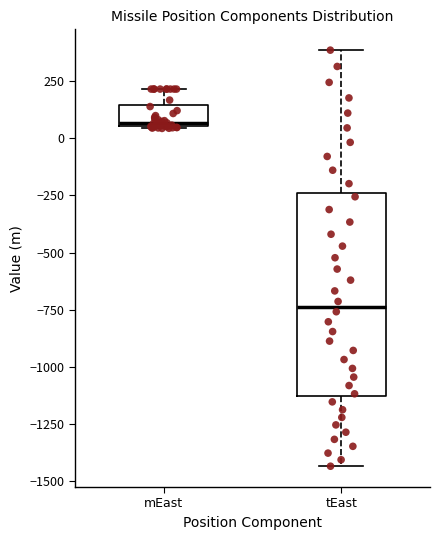

Reading left to right, read every box against the y-axis: the position of its median line, the range the box covers, and the ends of its whiskers. The values are not printed on the chart, so give them approximately, as read against the axis.

mEast: median 50 (just above the box's lower edge), box 50 to 150, whiskers 50 to 200
tEast: median -750, box -1150 to -250, whiskers -1450 to 400